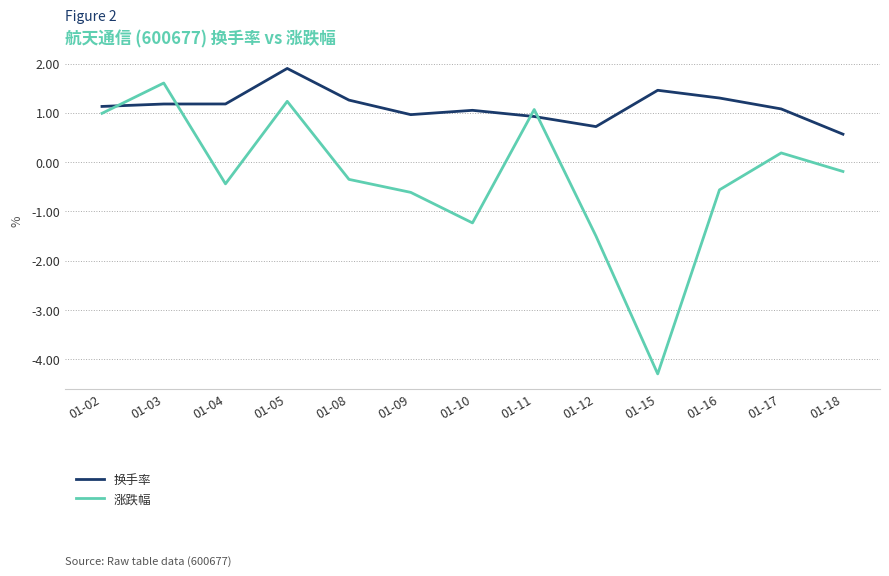

Which series has the largest range (max minus min)?

涨跌幅